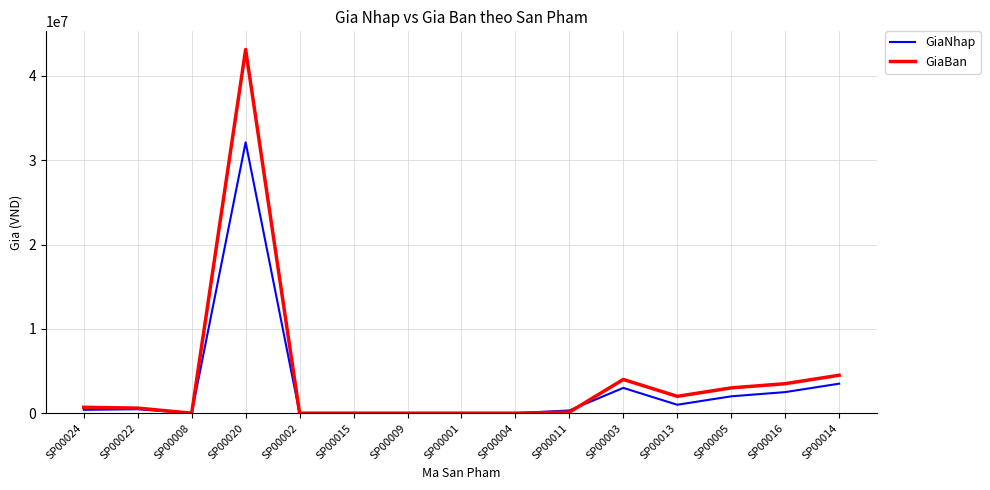

At which label does GiaBan reach its peak?

SP00020